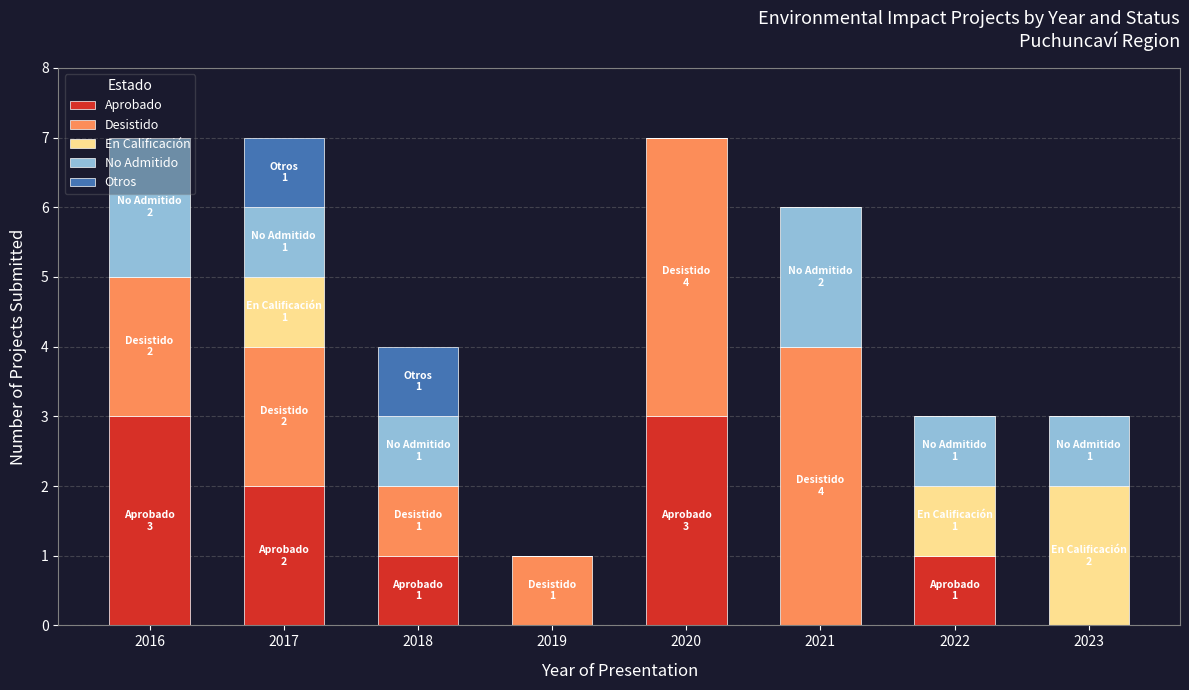

What is the total value across all series at 2016?

7